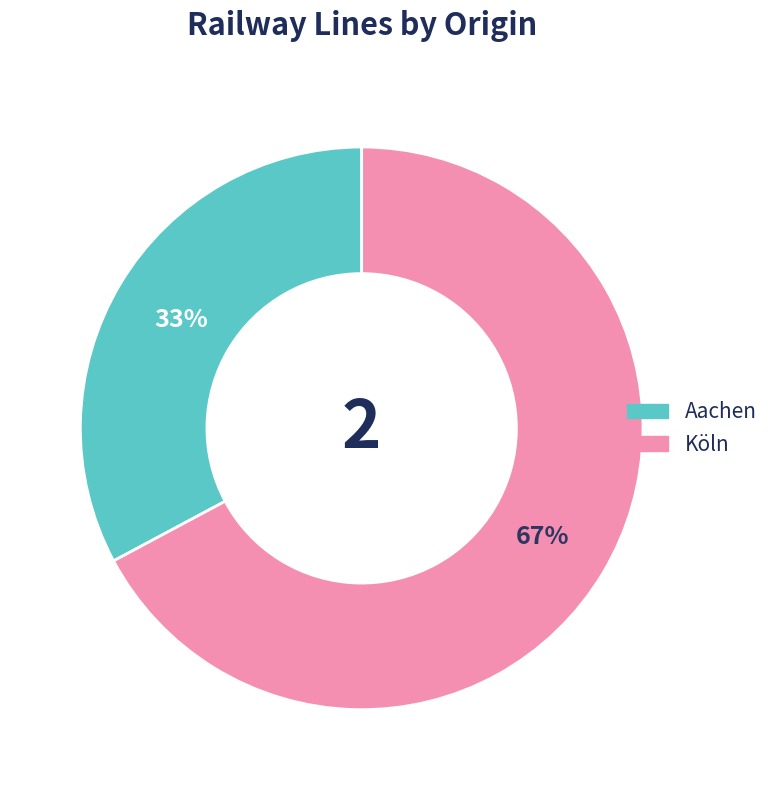

Is the sum of Köln and Aachen greater than half?

Yes